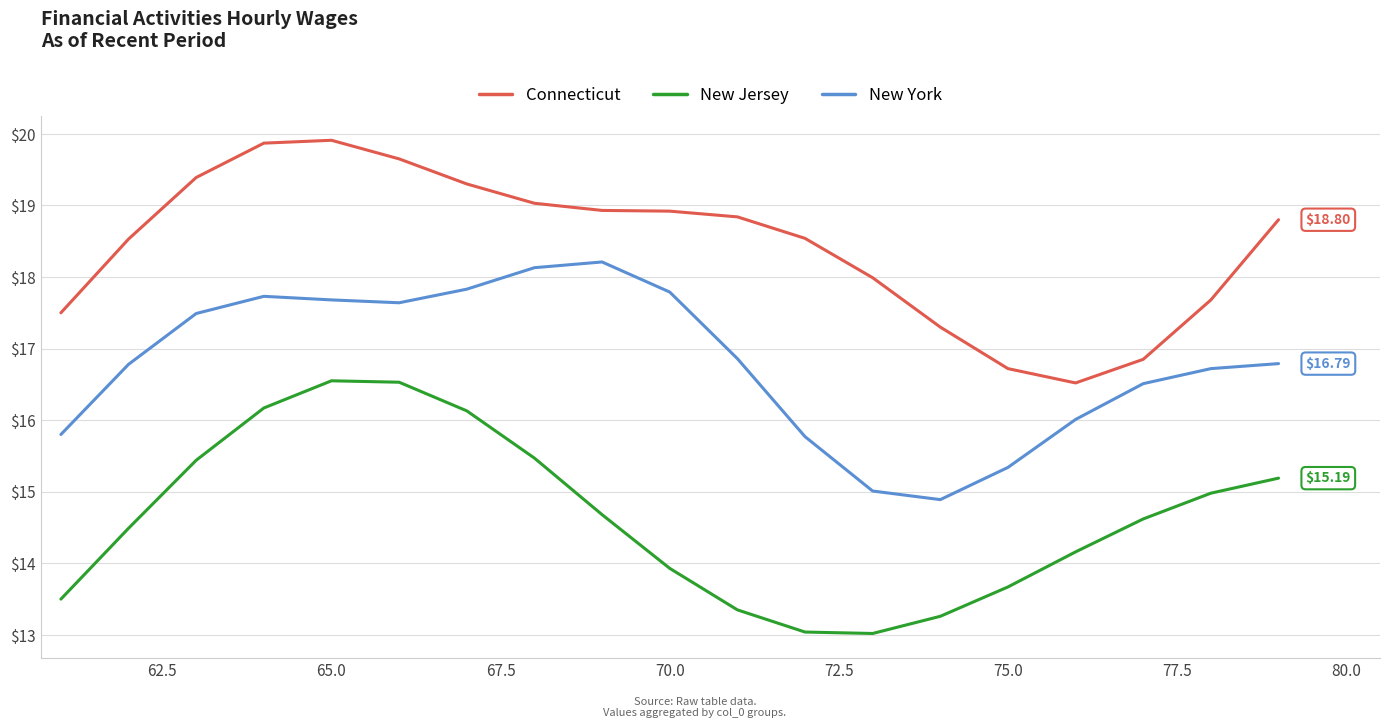

Rank the series by their maximum value, from lowest to highest.

New Jersey, New York, Connecticut